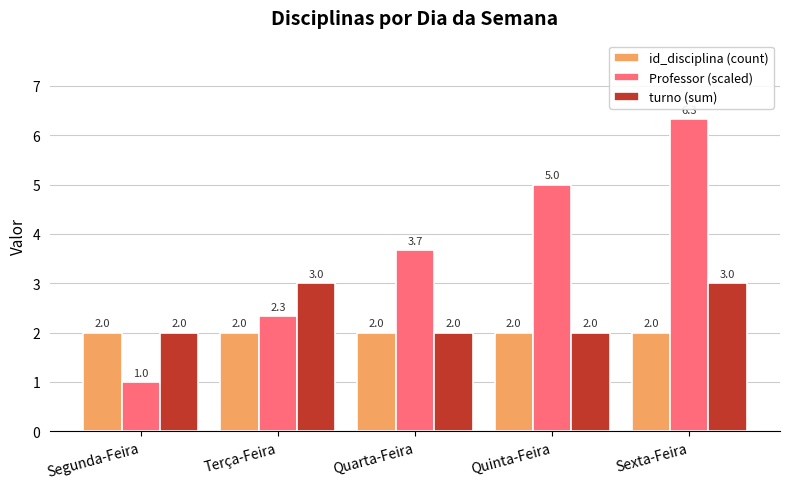

Rank the series by their maximum value, from lowest to highest.

id_disciplina (count), turno (sum), Professor (scaled)